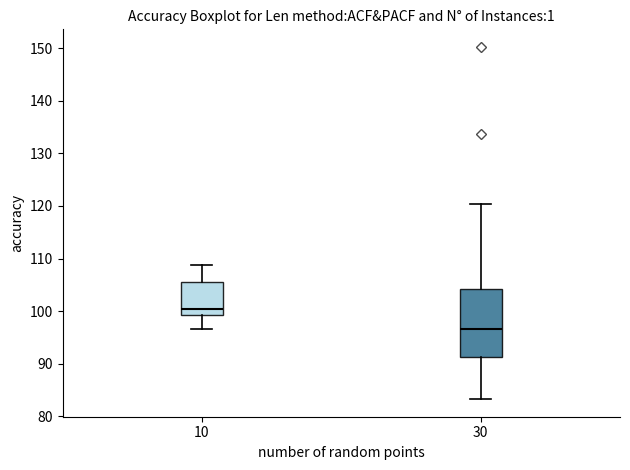

Reading left to right, read every box against the y-axis: the position of its median line, the range the box covers, and the ends of its whiskers. The values are not printed on the chart, so give them approximately, as read against the axis.

10: median 100, box 99 to 106, whiskers 97 to 109
30: median 97, box 91 to 104, whiskers 83 to 120